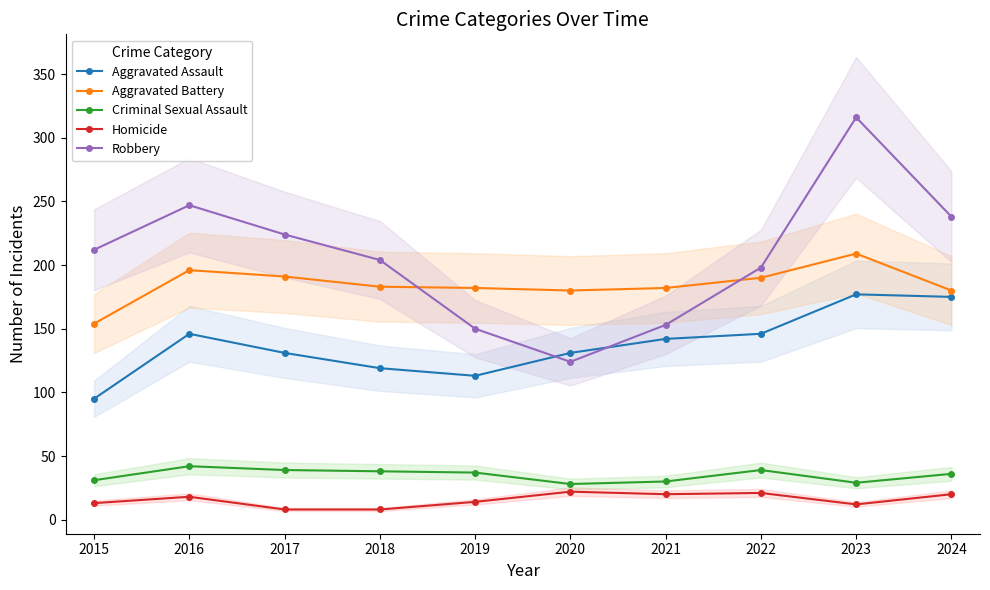

Which category has the highest value across all series?

2023